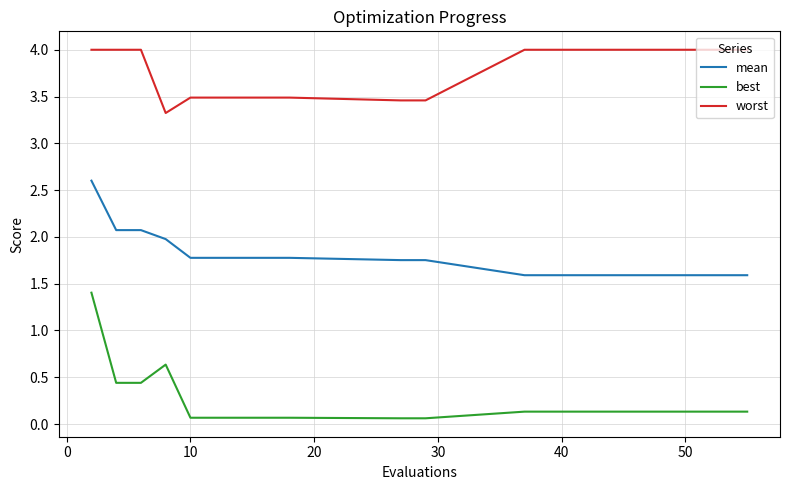

True or false: best and worst cross at least once.

False